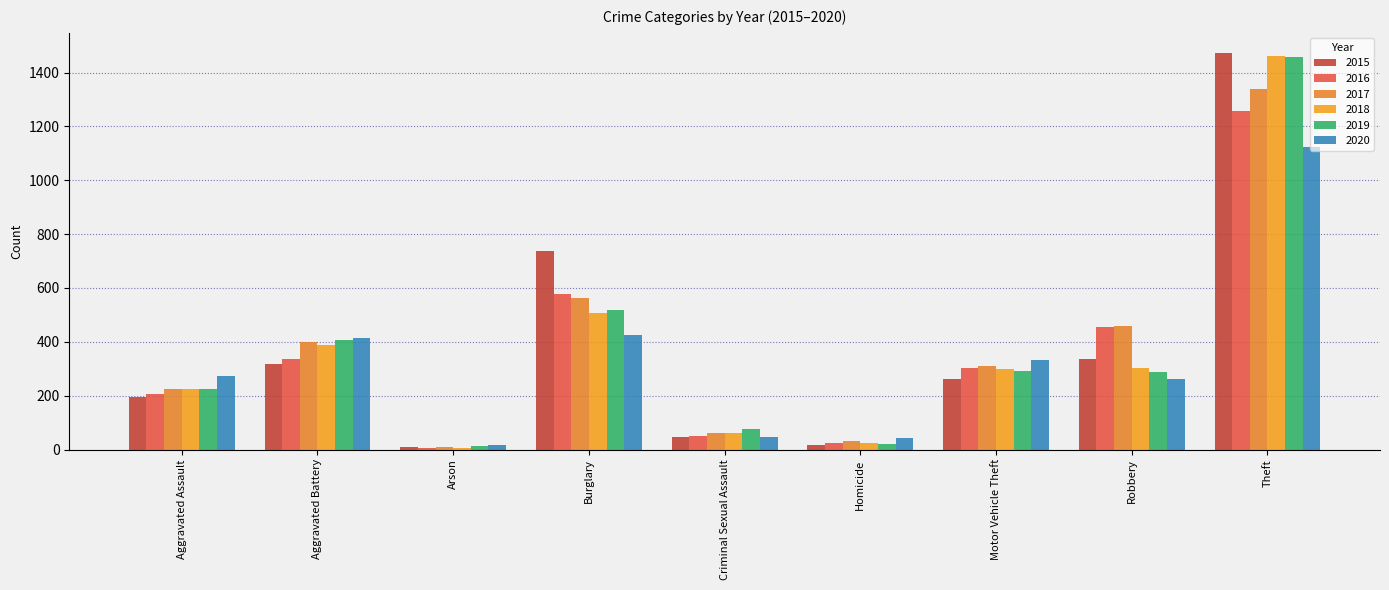

What is the value of the 2018 bar at the 3rd from the left?

7